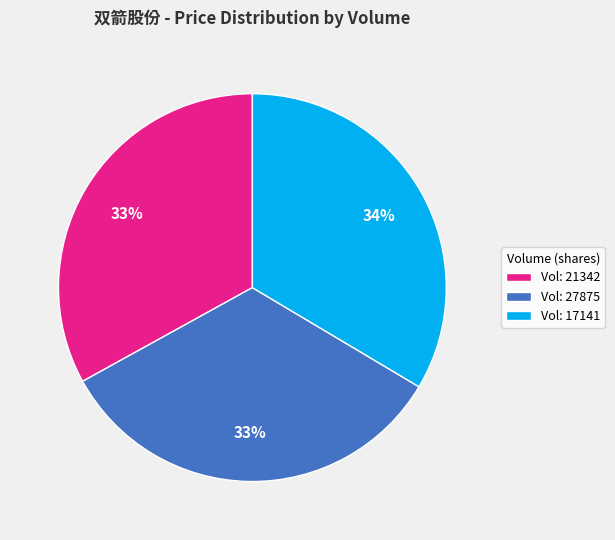

What is the ratio of the value at Vol: 27875 to the value at Vol: 21342?

1.0